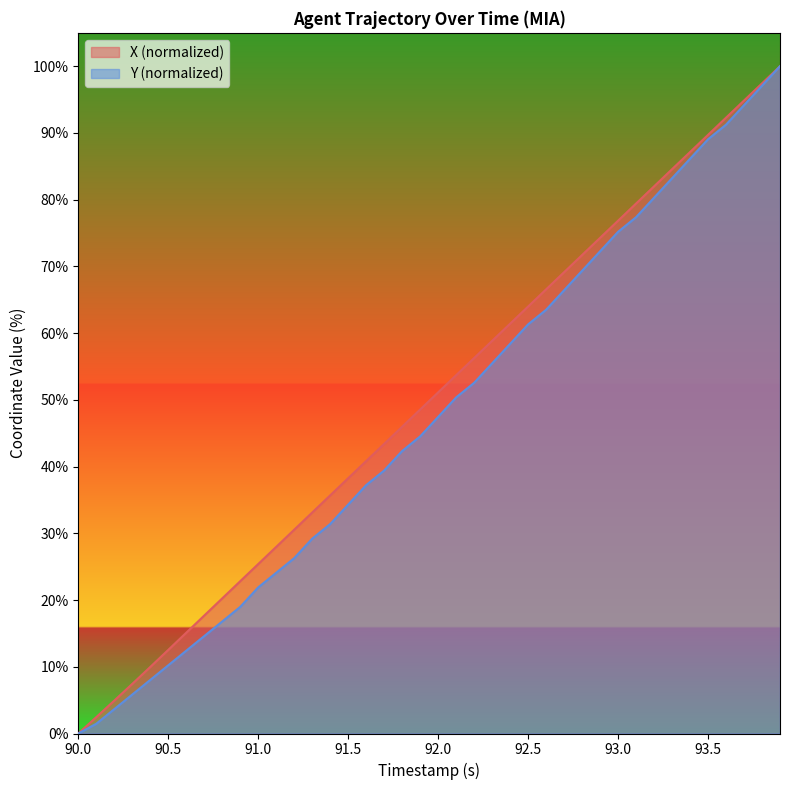

True or false: X and Y cross at least once.

False